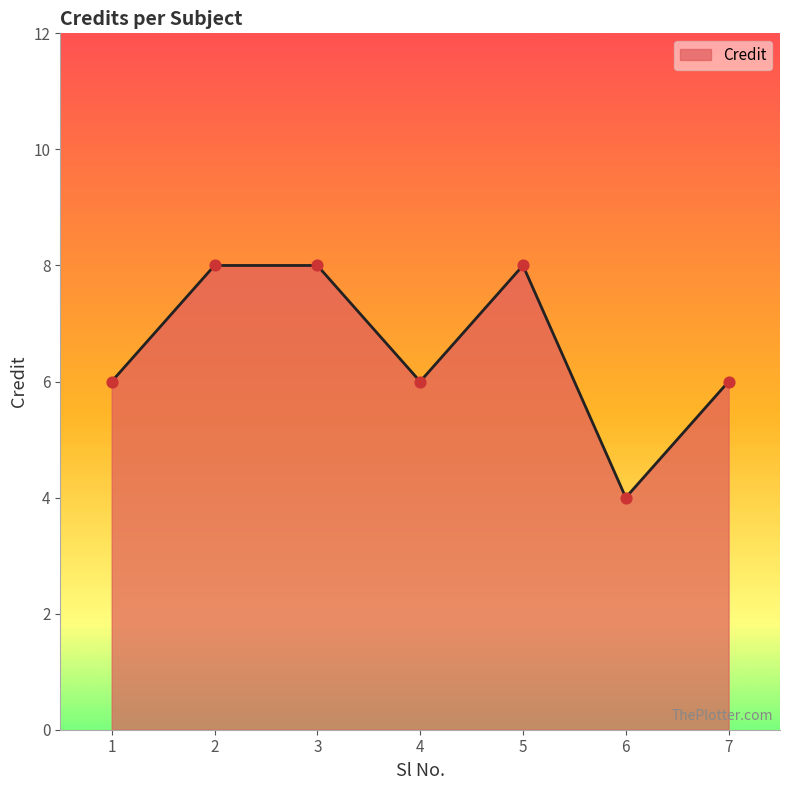

What is the change in value from 2 to 6?

-4